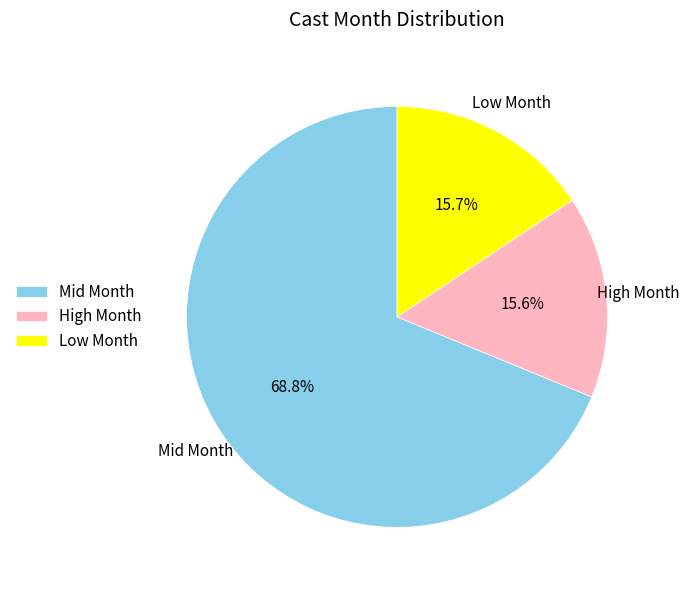

Is the sum of High Month and Mid Month greater than half?

Yes